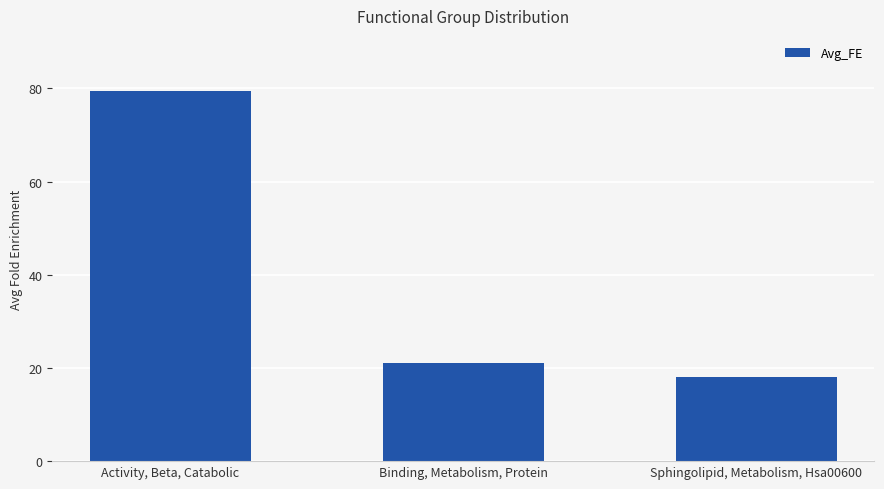

What is the difference between the maximum and minimum values?

61.4